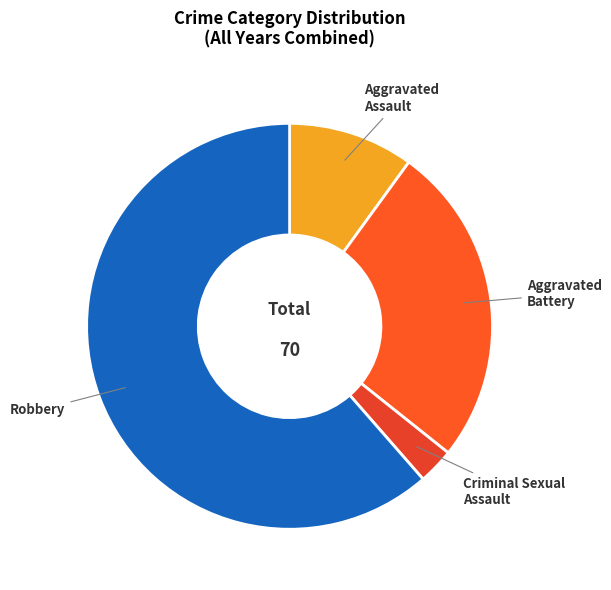

Count the number of slices in the pie.

4